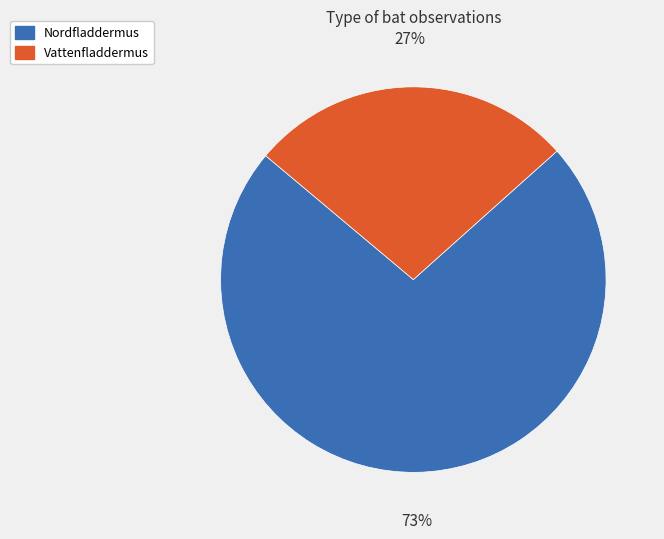

Is there any slice that represents more than half of the pie?

Yes